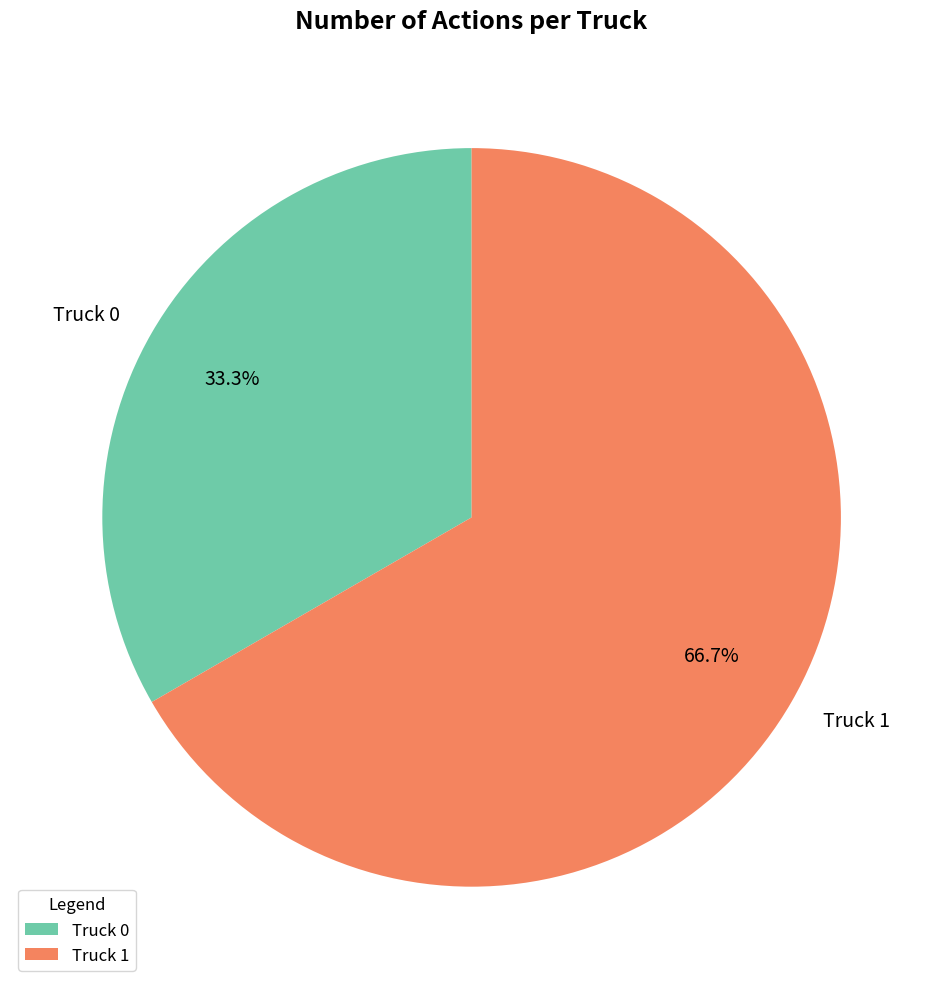

True or false: Truck 0 accounts for 33% of the total.

True